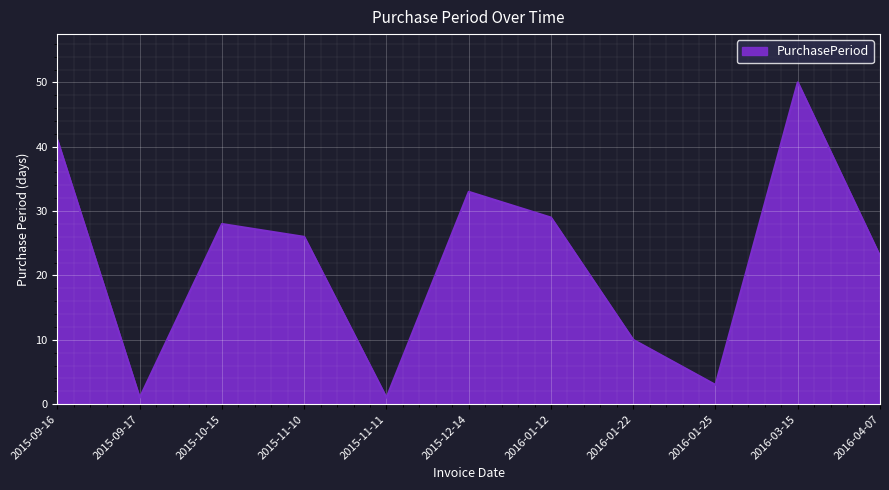

At which category does the data reach its first local valley?

2015-09-17